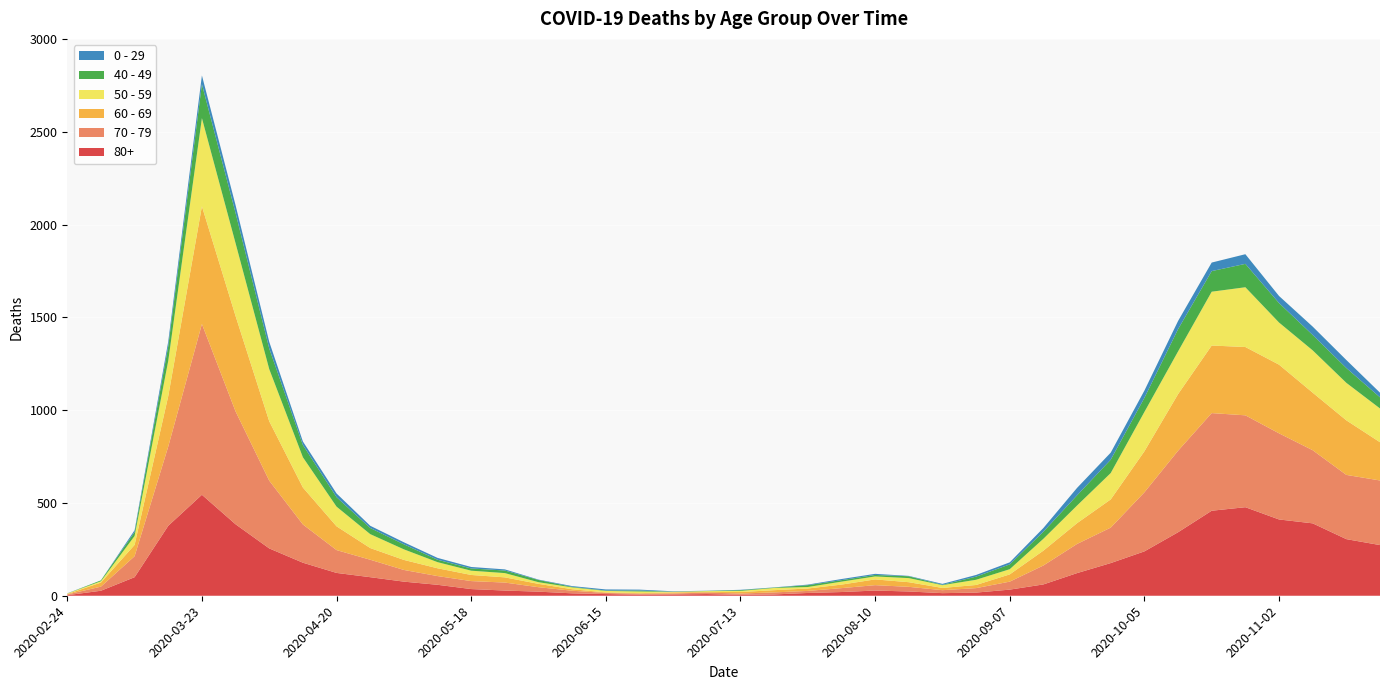

Reading left to right, extract all data points from this chart.

80+: 2020-02-24=3	2020-03-02=27	2020-03-09=100	2020-03-16=377	2020-03-23=544	2020-03-30=385	2020-04-06=255	2020-04-13=178	2020-04-20=123	2020-04-27=100	2020-05-04=76	2020-05-11=59	2020-05-18=36	2020-05-25=28	2020-06-01=22	2020-06-08=13	2020-06-15=9	2020-06-22=6	2020-06-29=7	2020-07-06=9	2020-07-13=5	2020-07-20=7	2020-07-27=15	2020-08-03=20	2020-08-10=28	2020-08-17=23	2020-08-24=14	2020-08-31=17	2020-09-07=33	2020-09-14=61	2020-09-21=122	2020-09-28=176	2020-10-05=239	2020-10-12=342	2020-10-19=458	2020-10-26=477	2020-11-02=411	2020-11-09=390	2020-11-16=305	2020-11-23=273
70 - 79: 2020-02-24=4	2020-03-02=22	2020-03-09=113	2020-03-16=427	2020-03-23=920	2020-03-30=608	2020-04-06=365	2020-04-13=206	2020-04-20=123	2020-04-27=94	2020-05-04=63	2020-05-11=47	2020-05-18=43	2020-05-25=43	2020-06-01=24	2020-06-08=14	2020-06-15=6	2020-06-22=5	2020-06-29=5	2020-07-06=8	2020-07-13=7	2020-07-20=11	2020-07-27=11	2020-08-03=21	2020-08-10=29	2020-08-17=25	2020-08-24=16	2020-08-31=24	2020-09-07=43	2020-09-14=102	2020-09-21=157	2020-09-28=191	2020-10-05=318	2020-10-12=439	2020-10-19=526	2020-10-26=495	2020-11-02=464	2020-11-09=394	2020-11-16=346	2020-11-23=348
60 - 69: 2020-02-24=2	2020-03-02=22	2020-03-09=61	2020-03-16=272	2020-03-23=634	2020-03-30=514	2020-04-06=320	2020-04-13=199	2020-04-20=128	2020-04-27=63	2020-05-04=54	2020-05-11=42	2020-05-18=33	2020-05-25=28	2020-06-01=18	2020-06-08=8	2020-06-15=3	2020-06-22=3	2020-06-29=6	2020-07-06=3	2020-07-13=8	2020-07-20=12	2020-07-27=13	2020-08-03=19	2020-08-10=31	2020-08-17=25	2020-08-24=12	2020-08-31=17	2020-09-07=39	2020-09-14=80	2020-09-21=112	2020-09-28=152	2020-10-05=221	2020-10-12=305	2020-10-19=364	2020-10-26=368	2020-11-02=370	2020-11-09=310	2020-11-16=294	2020-11-23=206
50 - 59: 2020-02-24=3	2020-03-02=7	2020-03-09=48	2020-03-16=190	2020-03-23=475	2020-03-30=392	2020-04-06=281	2020-04-13=163	2020-04-20=106	2020-04-27=75	2020-05-04=57	2020-05-11=33	2020-05-18=23	2020-05-25=23	2020-06-01=9	2020-06-08=10	2020-06-15=8	2020-06-22=9	2020-06-29=3	2020-07-06=5	2020-07-13=6	2020-07-20=12	2020-07-27=8	2020-08-03=16	2020-08-10=16	2020-08-17=22	2020-08-24=15	2020-08-31=28	2020-09-07=28	2020-09-14=64	2020-09-21=95	2020-09-28=142	2020-10-05=212	2020-10-12=230	2020-10-19=290	2020-10-26=322	2020-11-02=227	2020-11-09=228	2020-11-16=202	2020-11-23=182
40 - 49: 2020-02-24=0	2020-03-02=5	2020-03-09=21	2020-03-16=79	2020-03-23=183	2020-03-30=163	2020-04-06=111	2020-04-13=66	2020-04-20=51	2020-04-27=33	2020-05-04=27	2020-05-11=13	2020-05-18=12	2020-05-25=14	2020-06-01=12	2020-06-08=3	2020-06-15=2	2020-06-22=5	2020-06-29=1	2020-07-06=1	2020-07-13=4	2020-07-20=2	2020-07-27=10	2020-08-03=8	2020-08-10=8	2020-08-17=10	2020-08-24=2	2020-08-31=17	2020-09-07=26	2020-09-14=38	2020-09-21=55	2020-09-28=72	2020-10-05=76	2020-10-12=120	2020-10-19=111	2020-10-26=126	2020-11-02=105	2020-11-09=83	2020-11-16=80	2020-11-23=60
0 - 29: 2020-02-24=1	2020-03-02=0	2020-03-09=10	2020-03-16=25	2020-03-23=47	2020-03-30=42	2020-04-06=36	2020-04-13=19	2020-04-20=20	2020-04-27=12	2020-05-04=11	2020-05-11=10	2020-05-18=8	2020-05-25=6	2020-06-01=2	2020-06-08=4	2020-06-15=6	2020-06-22=5	2020-06-29=2	2020-07-06=1	2020-07-13=2	2020-07-20=1	2020-07-27=3	2020-08-03=6	2020-08-10=6	2020-08-17=2	2020-08-24=5	2020-08-31=9	2020-09-07=11	2020-09-14=20	2020-09-21=40	2020-09-28=38	2020-10-05=39	2020-10-12=44	2020-10-19=46	2020-10-26=52	2020-11-02=38	2020-11-09=45	2020-11-16=43	2020-11-23=25